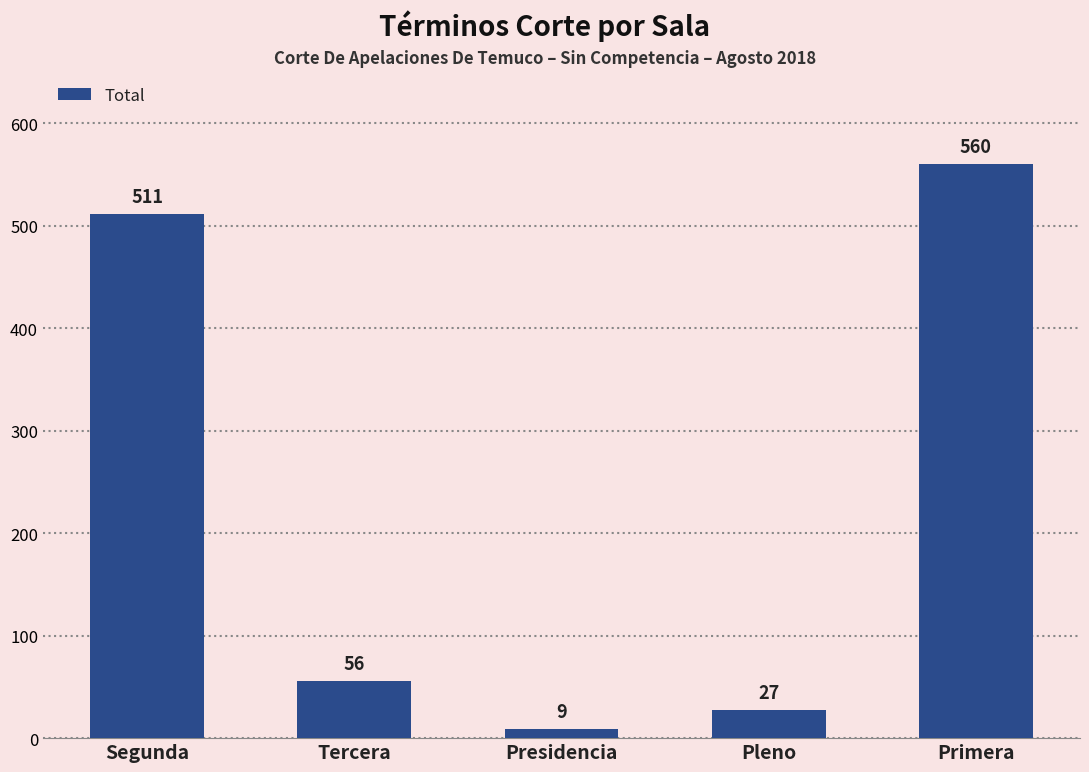

How many distinct data groups are displayed?

1